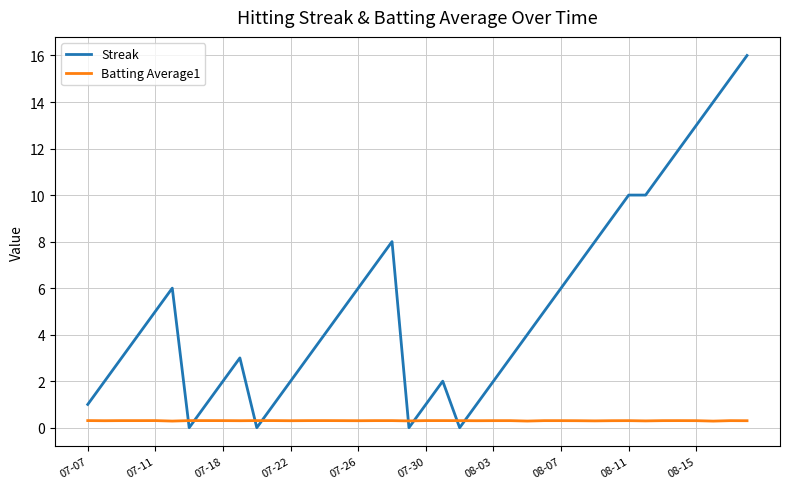

Which series has the largest range (max minus min)?

Streak